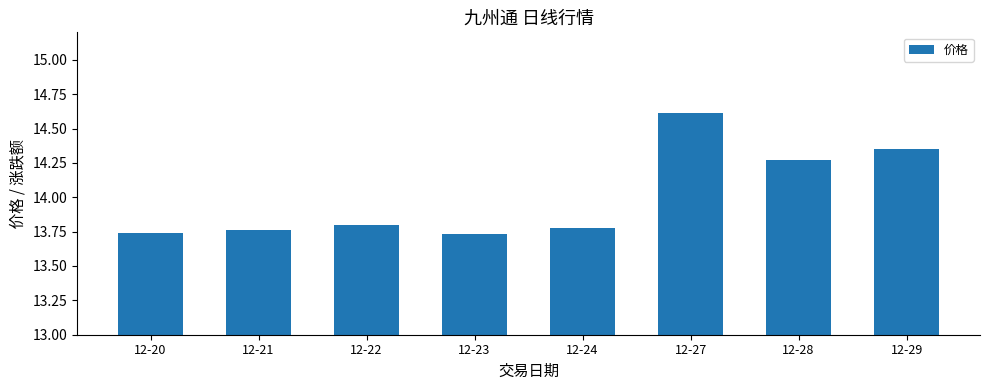

At which category does the chart reach its peak across all series?

12-27